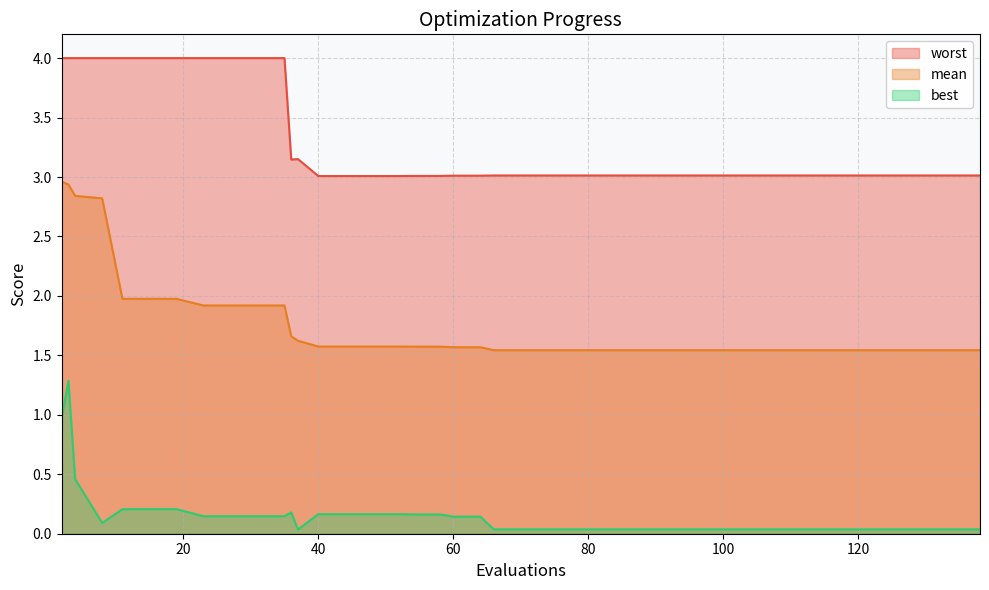

What is the difference between the maximum and second lowest values in the best series?

1.2